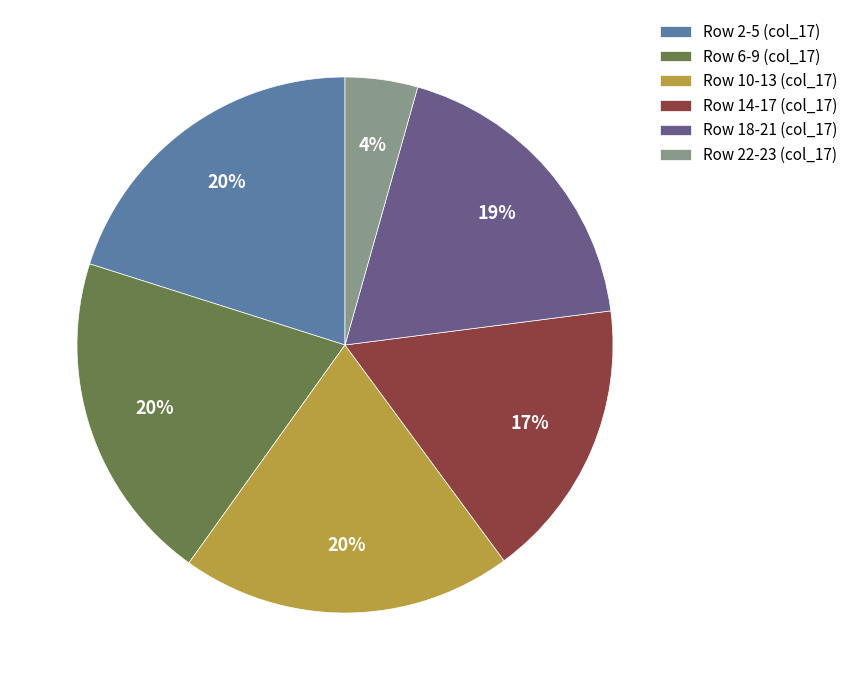

Is the sum of Row 6-9 (col_17) and Row 2-5 (col_17) greater than half?

No